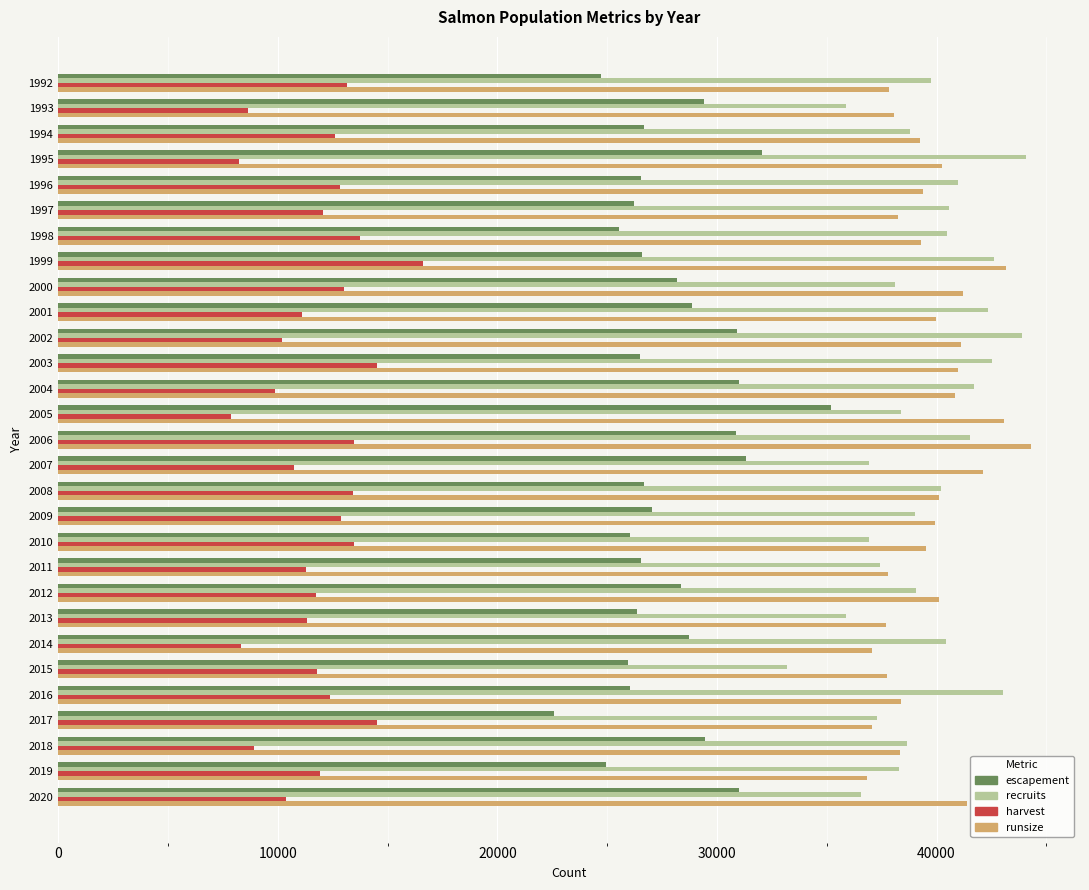

What is the sum of all escapement values?

810214